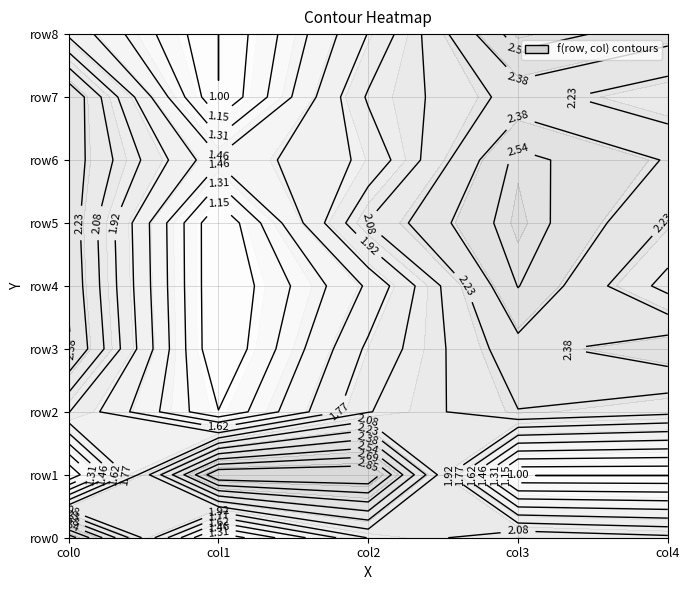

What is the difference between the 0 values at 7 and 1?

1.4